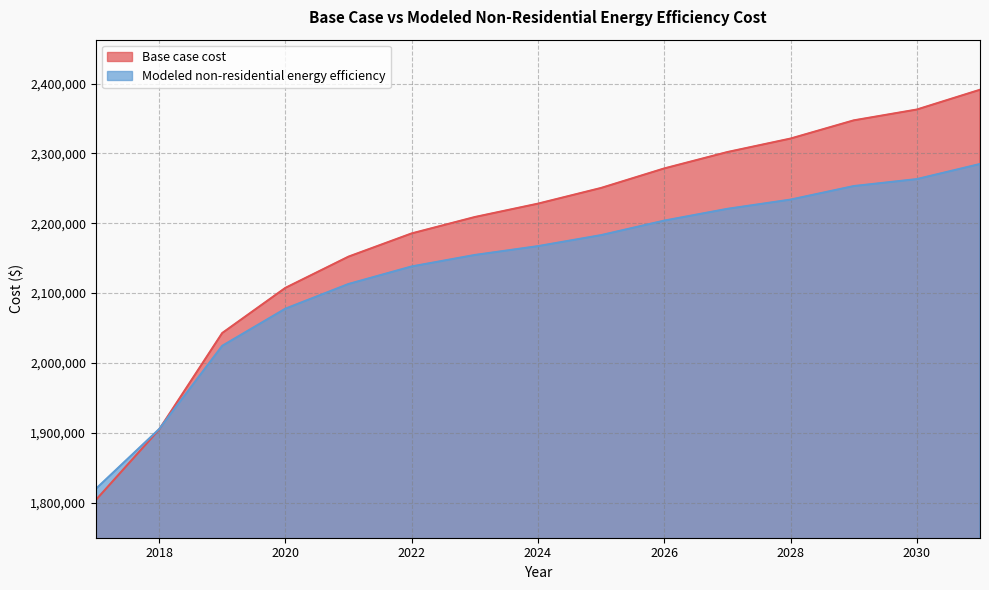

How many times do Base case cost and Modeled non-residential energy efficiency cross each other?

1